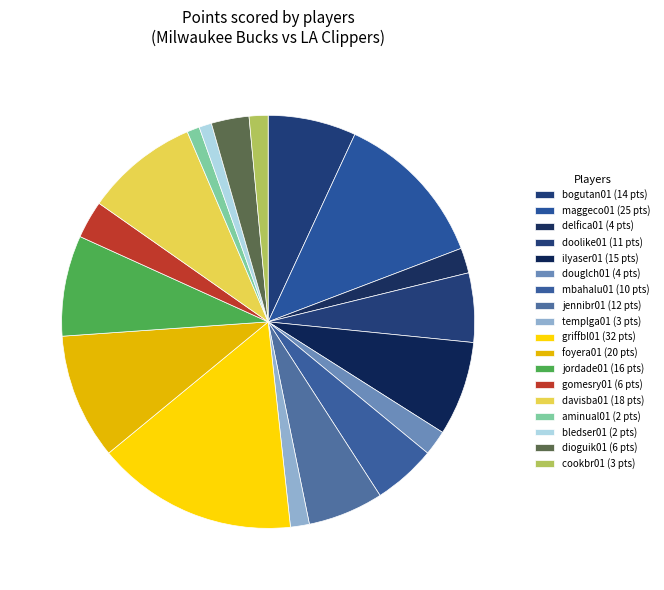

How many slices are in this pie chart?

18